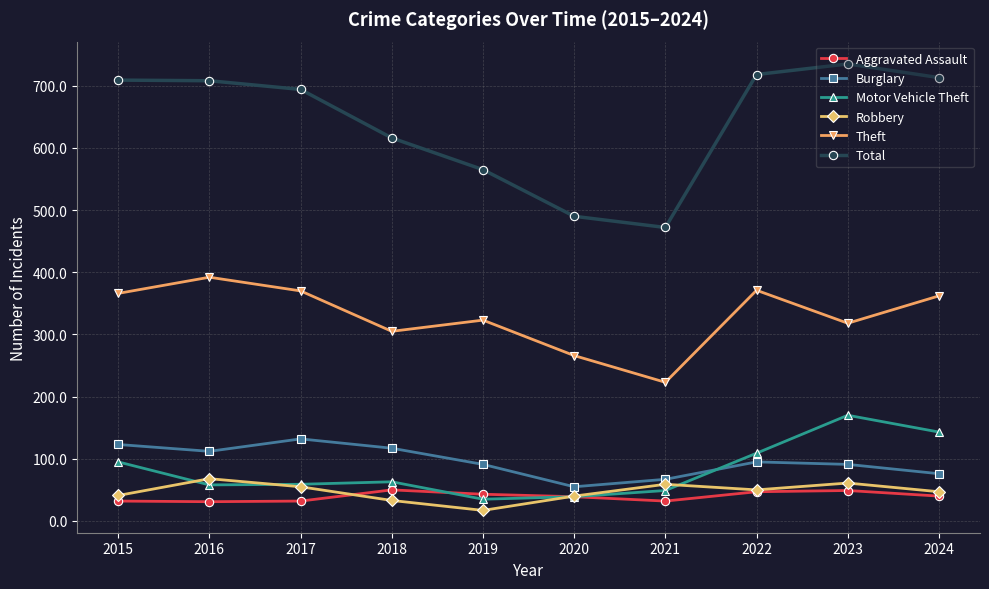

Is the value of Total at 2024 greater than the value of Theft at 2018?

Yes